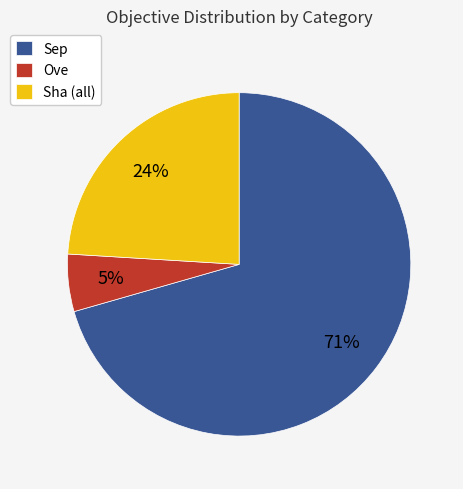

Which category has the smallest portion of the pie?

Ove